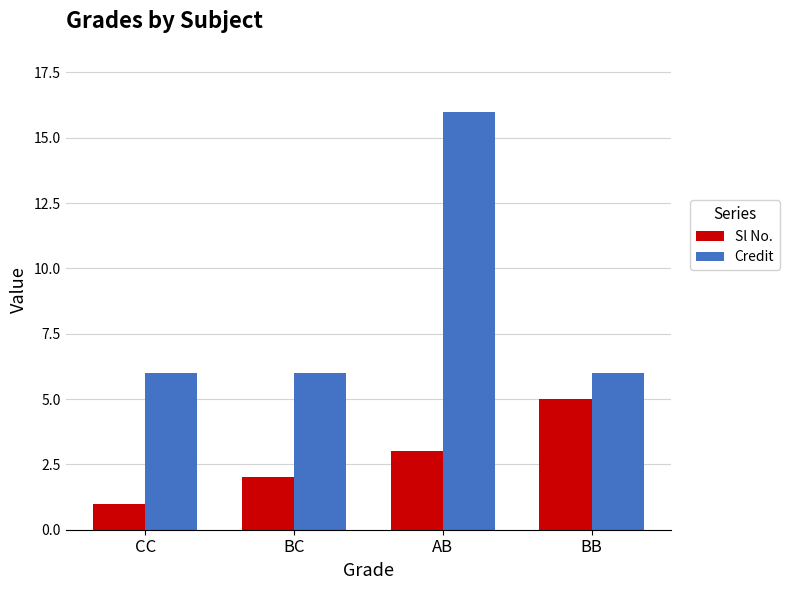

What is the difference between the highest and lowest values at CC?

5